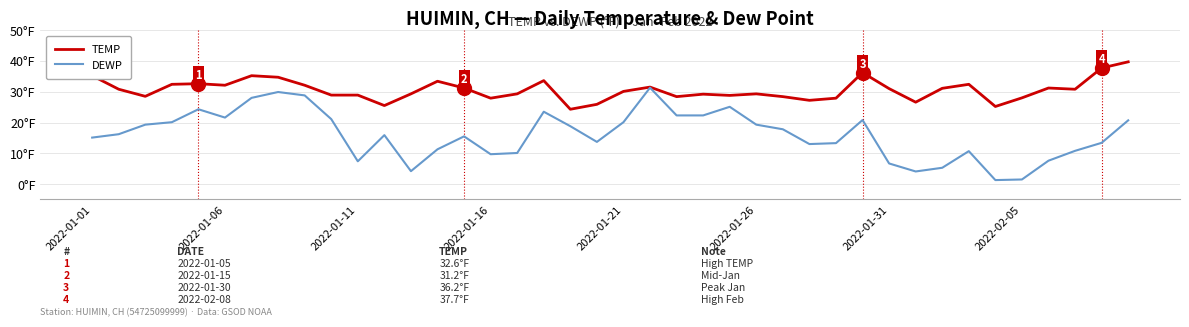

Is this an area chart (filled region under the line)?

No